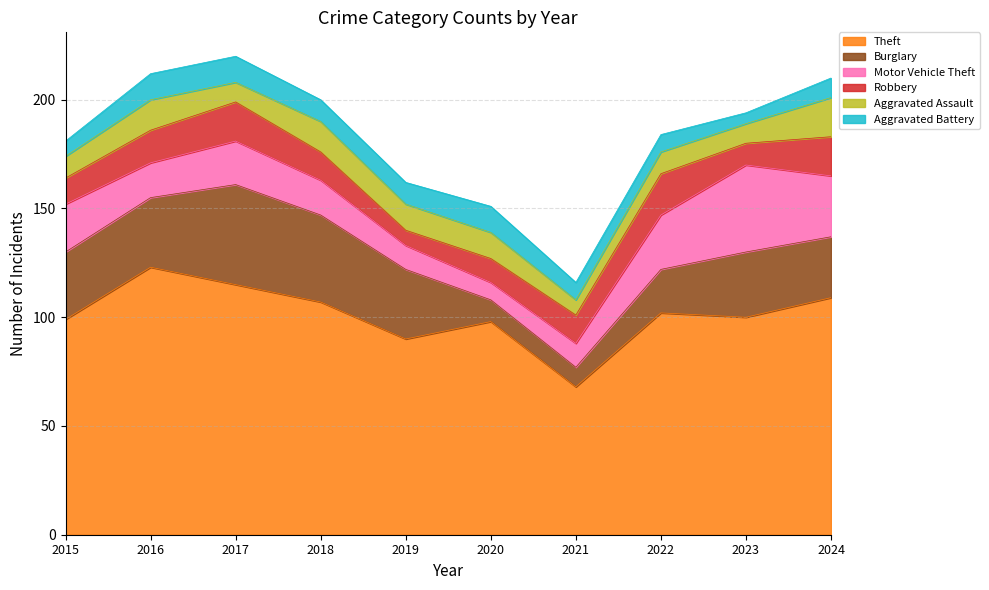

What is the value of the Aggravated Assault point at the 3rd from the left?

9